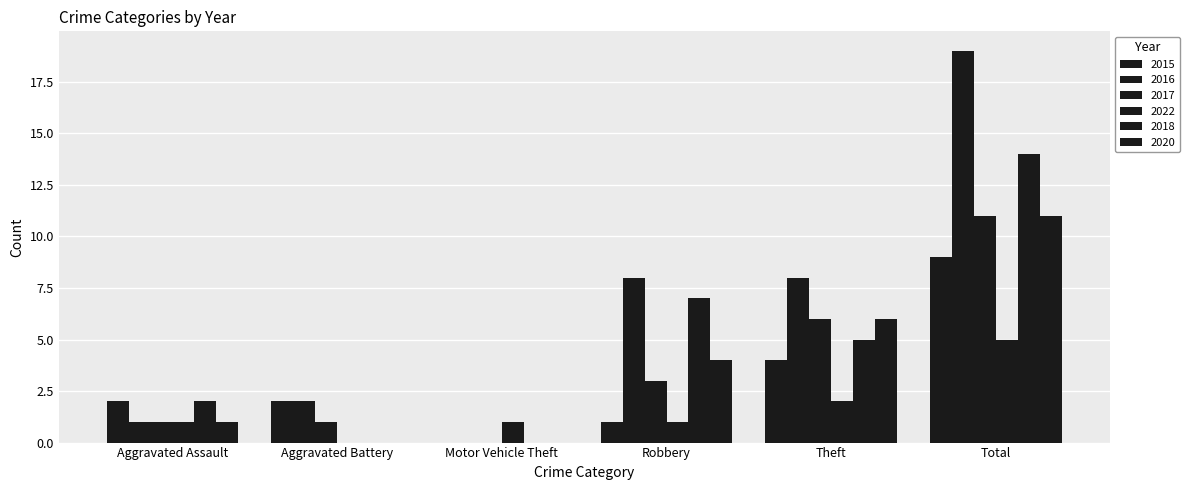

What is the difference between the 2020 values at Robbery and Aggravated Assault?

3